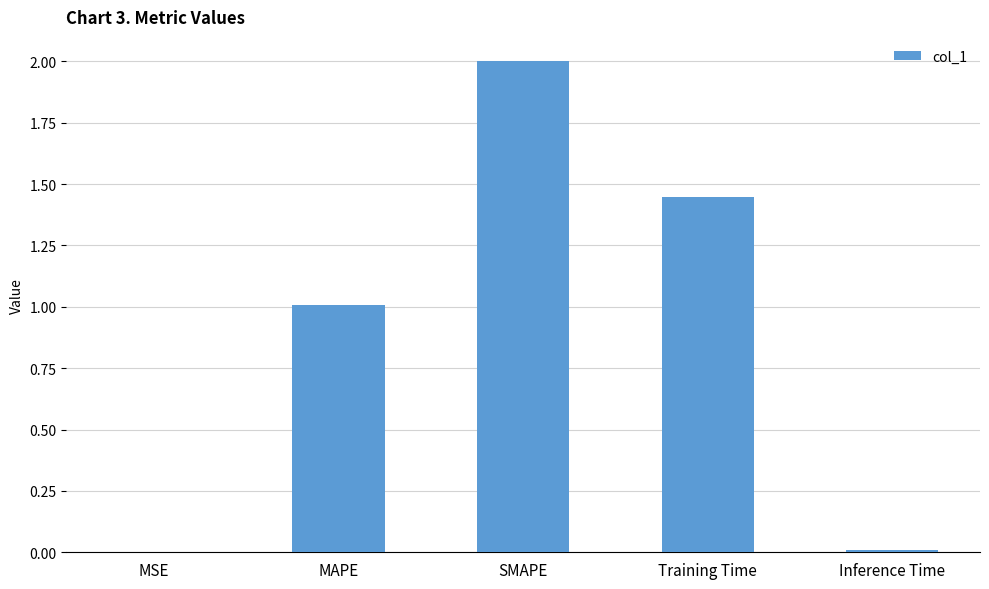

Read the value at SMAPE.

2.0